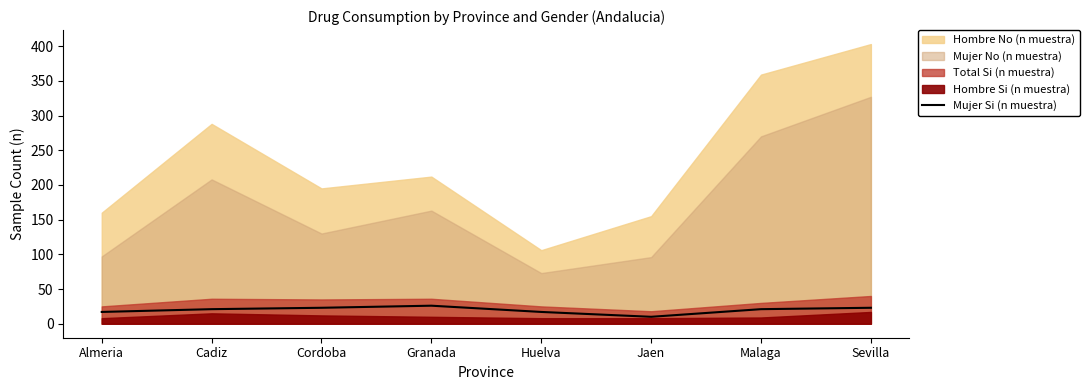

What is the label of the 7th point from the left?

Malaga